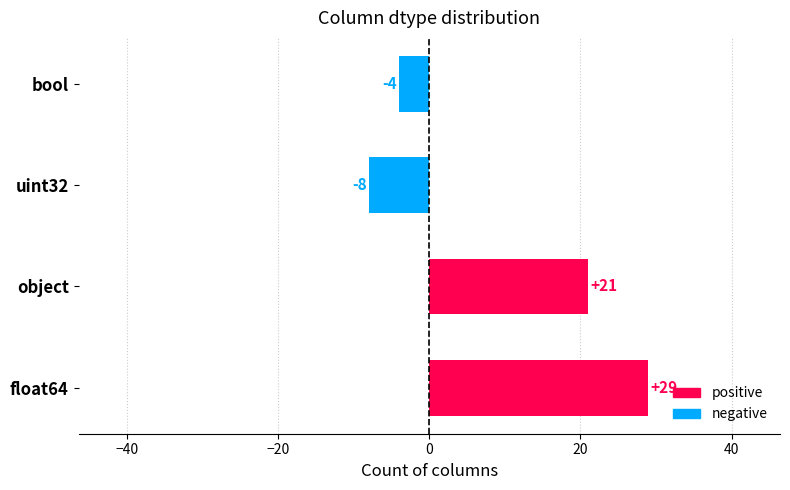

Does the chart contain stacked bars?

No